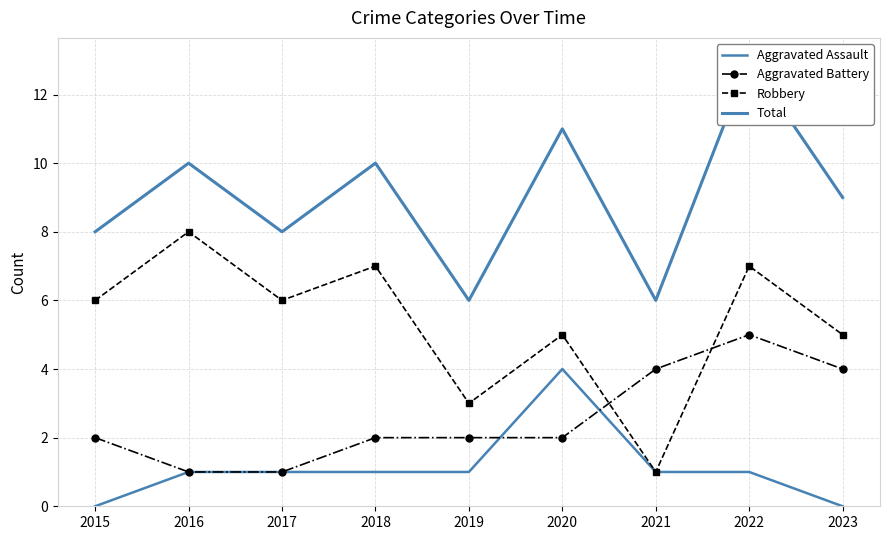

How many interior local peaks does the Aggravated Assault series have?

1